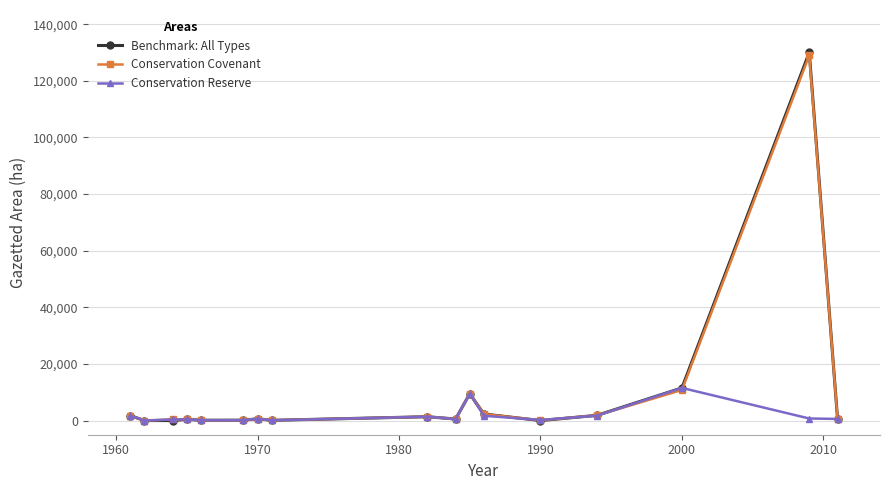

What is the sum of all Benchmark: All Types values?

160836.0